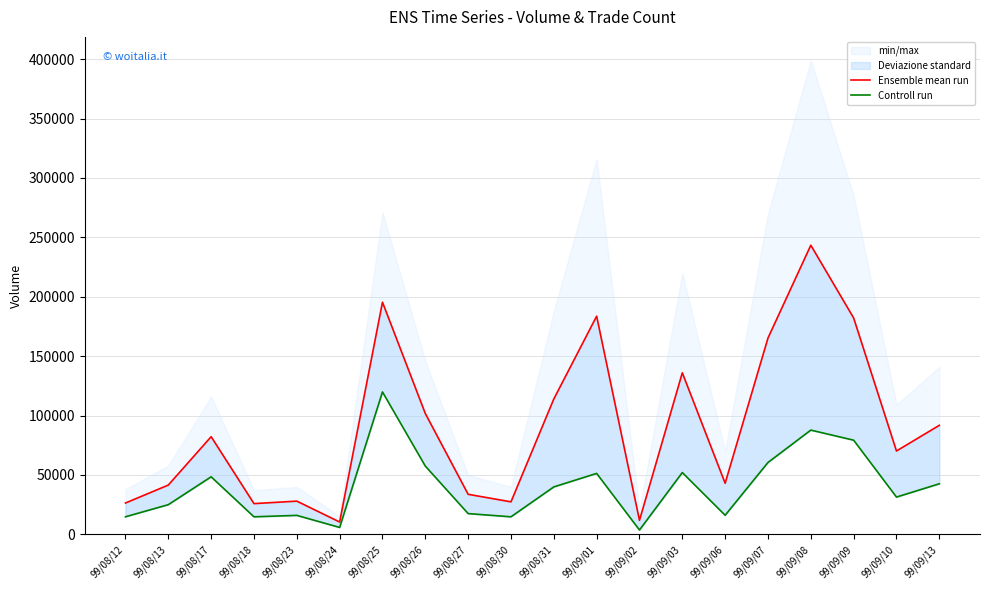

Which category has the highest value across all series?

99/09/08